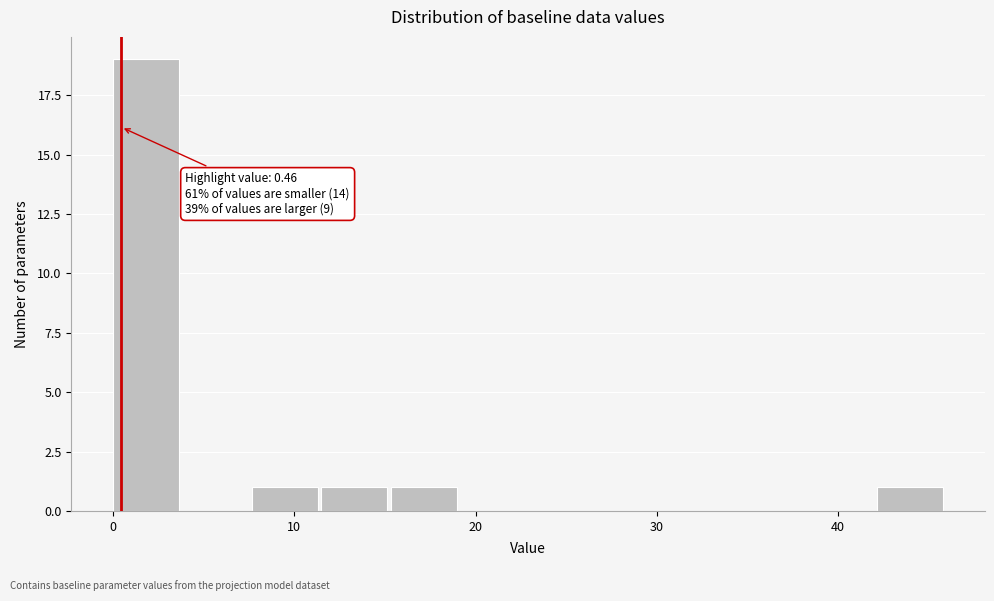

Around what value on the x-axis is the tallest bar? Give the approximate position of its centre, as read against the axis.

2